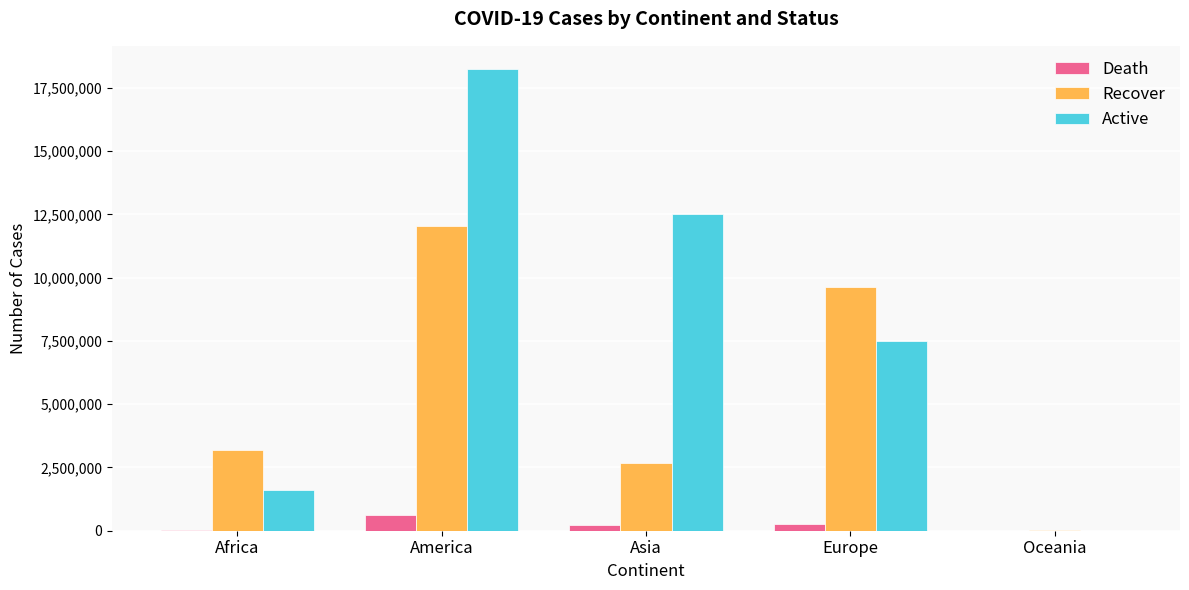

Between America and Asia, which series saw the biggest shift?

Recover